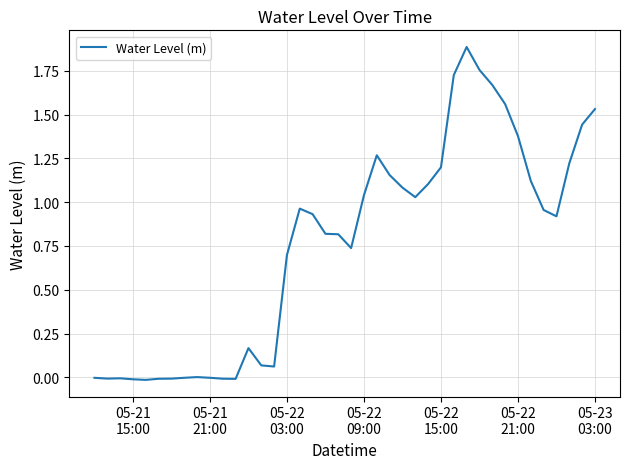

What is the difference between the maximum and minimum values?

1.9